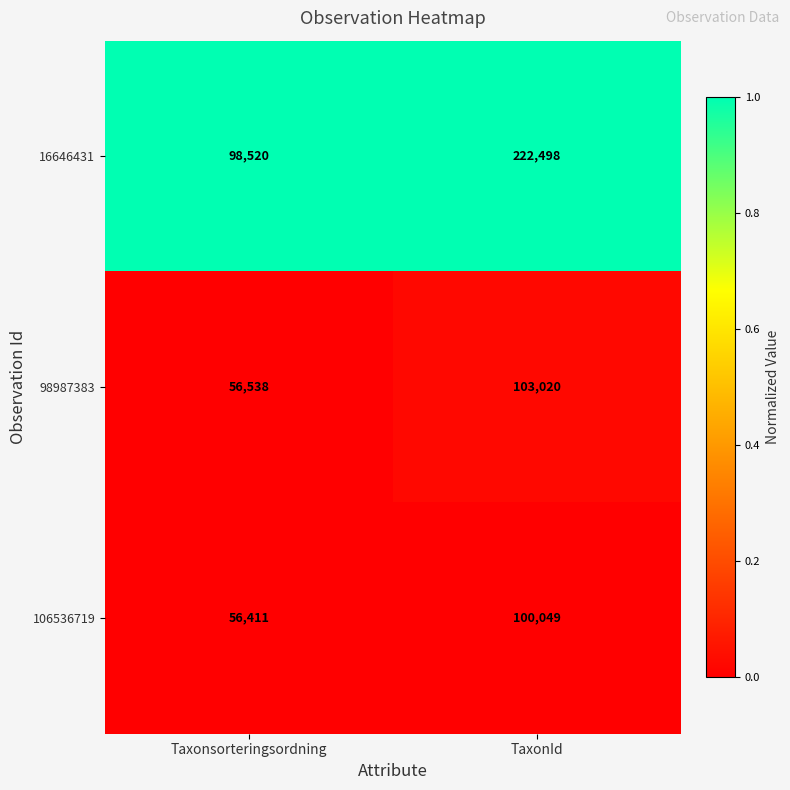

Which series changed the most between Taxonsorteringsordning and TaxonId?

16646431